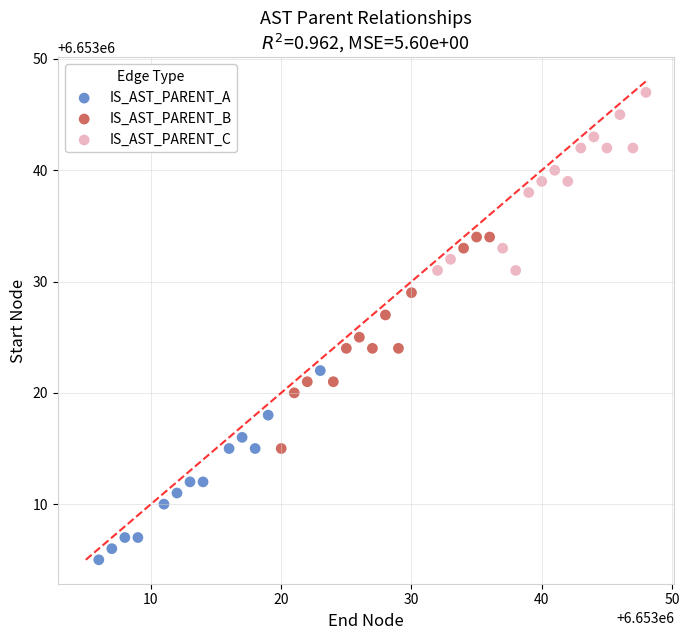

Which series reaches the minimum Y coordinate?

IS_AST_PARENT_A